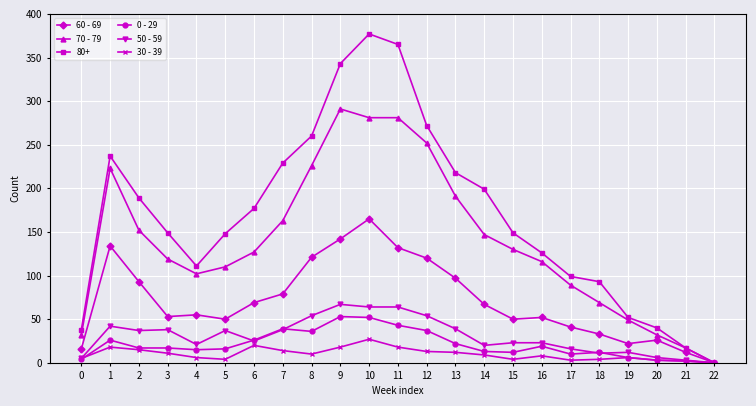

How many values in the 50 - 59 series are below 25?

11